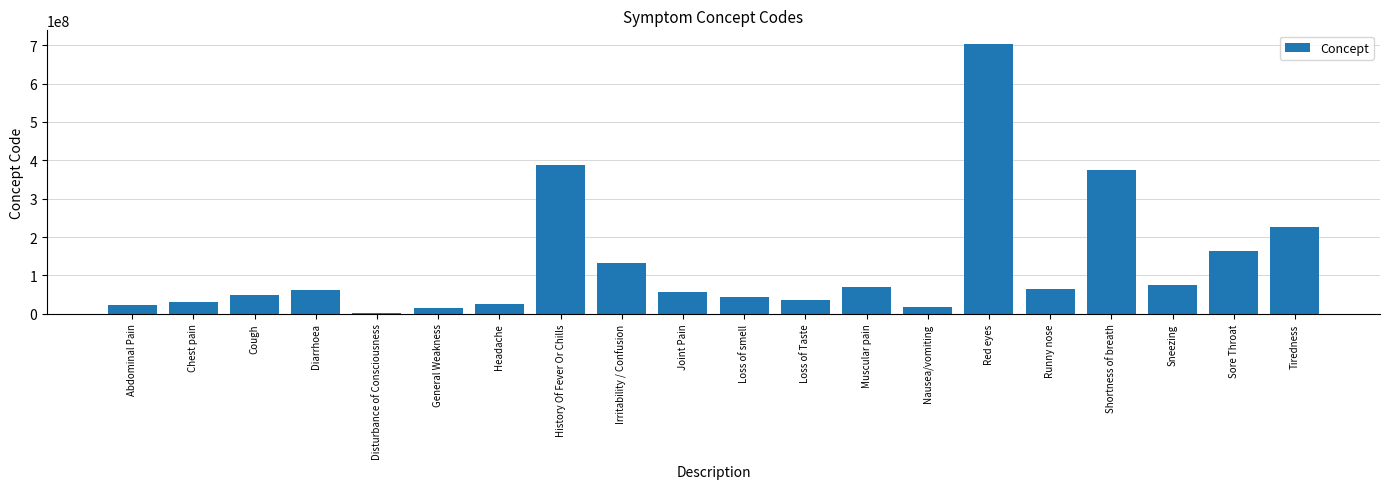

What is the maximum value shown in the chart?

703630003